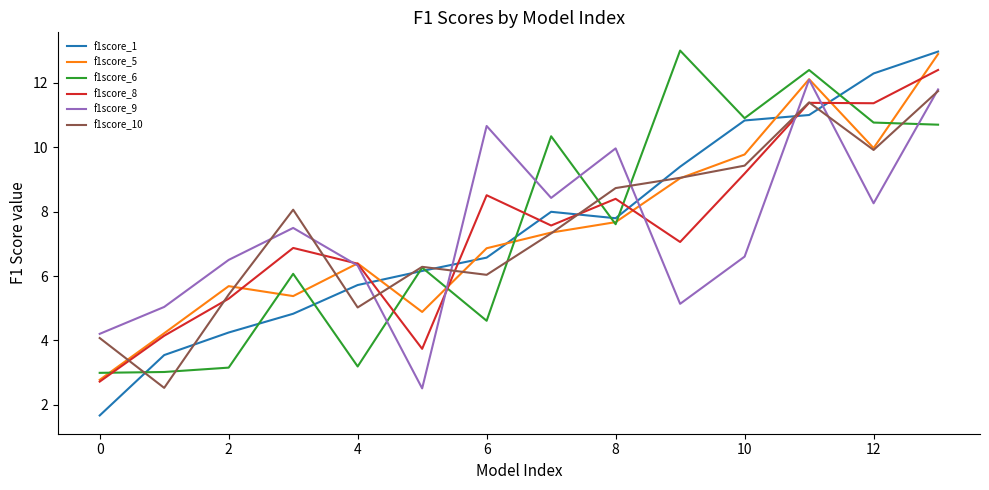

Which series has the largest range (max minus min)?

f1score_1